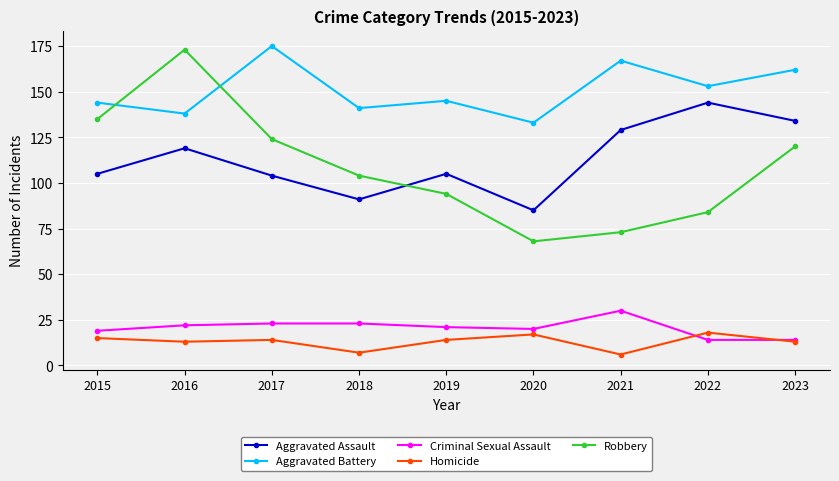

At which label does Aggravated Assault reach its peak?

2022